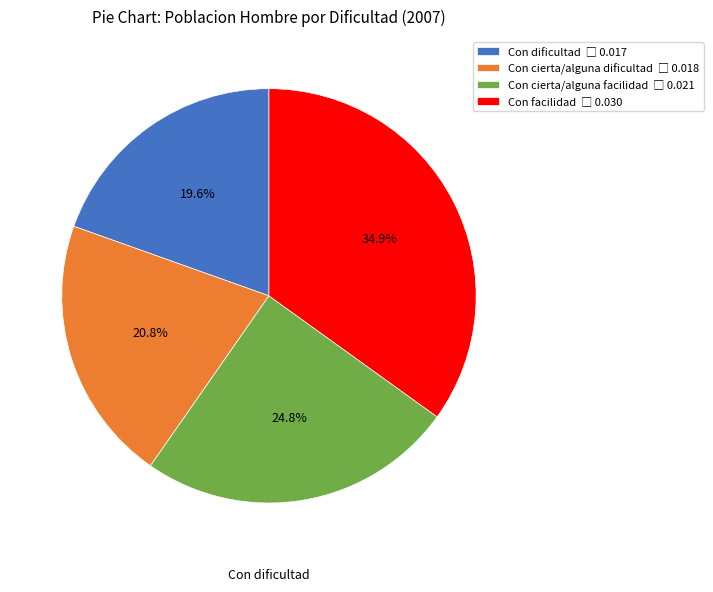

Is there a majority slice in this chart?

No